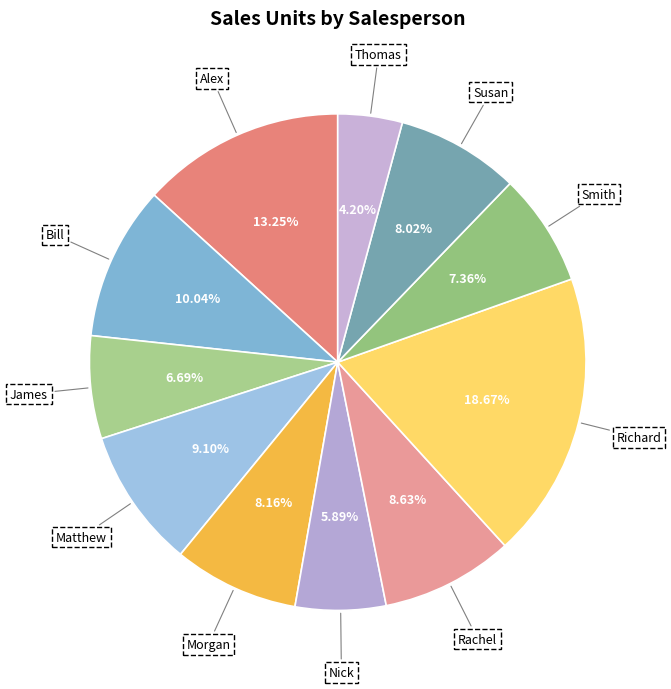

Which category has the smallest portion of the pie?

Thomas